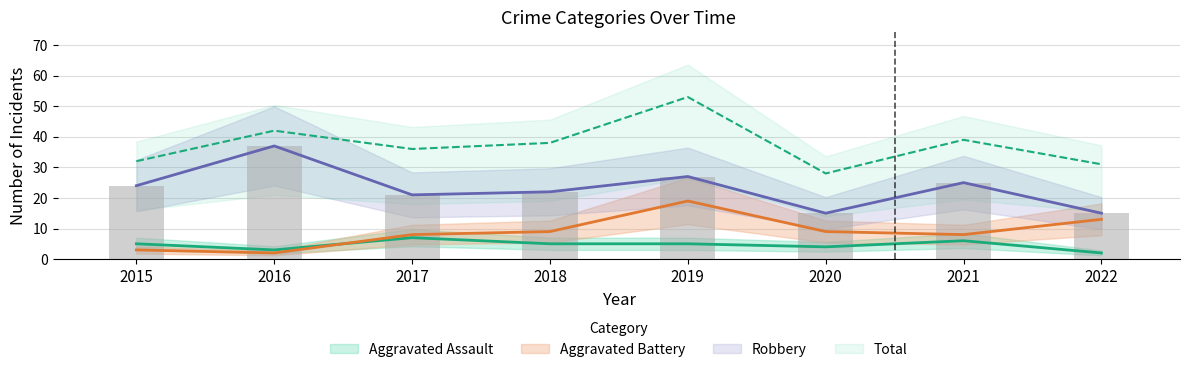

What is the total value across all series at 2019?

104